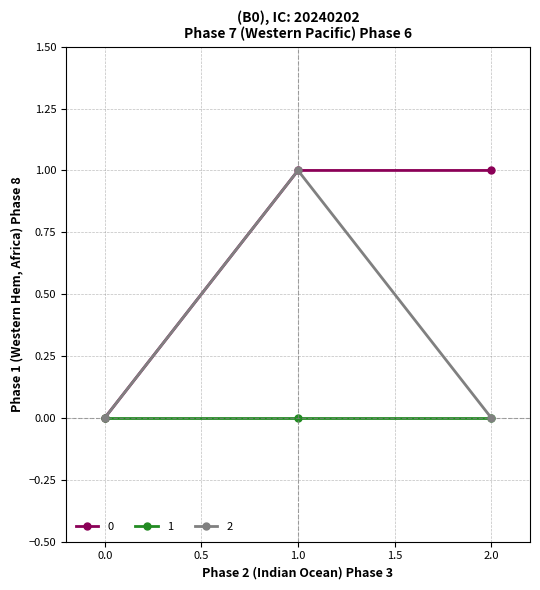

Reading right to left, extract all data points from this chart.

0: 1	1	0
1: 0	0	0
2: 0	1	0